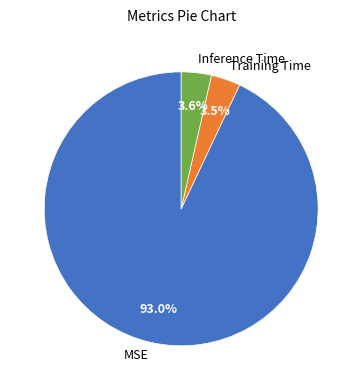

Which slice is the largest?

MSE